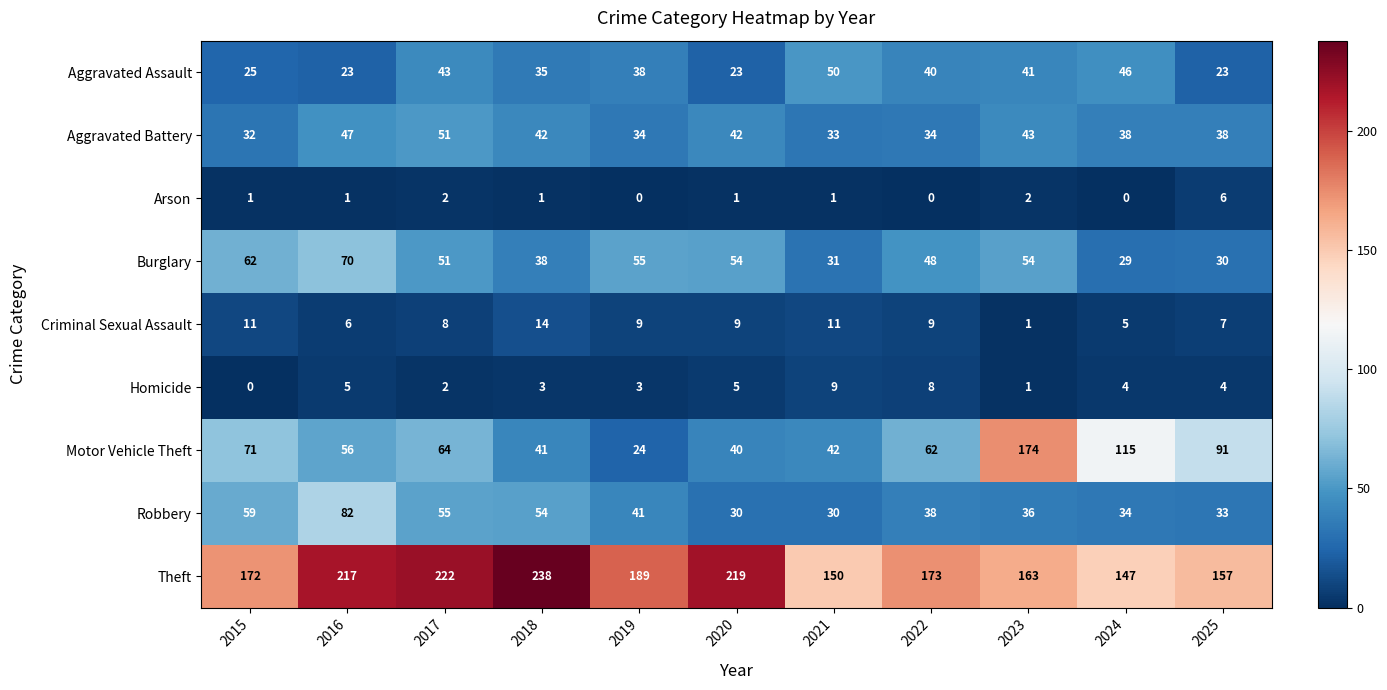

Between 2016 and 2025, which series saw the biggest shift?

Theft